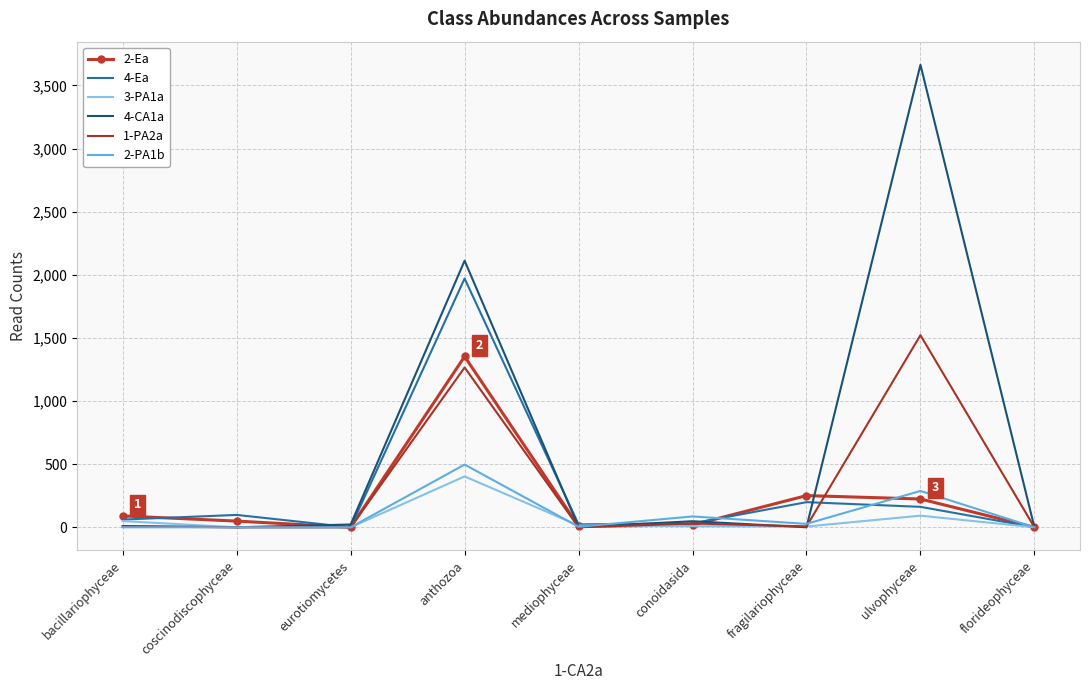

True or false: 3-PA1a and 4-CA1a cross at least once.

True